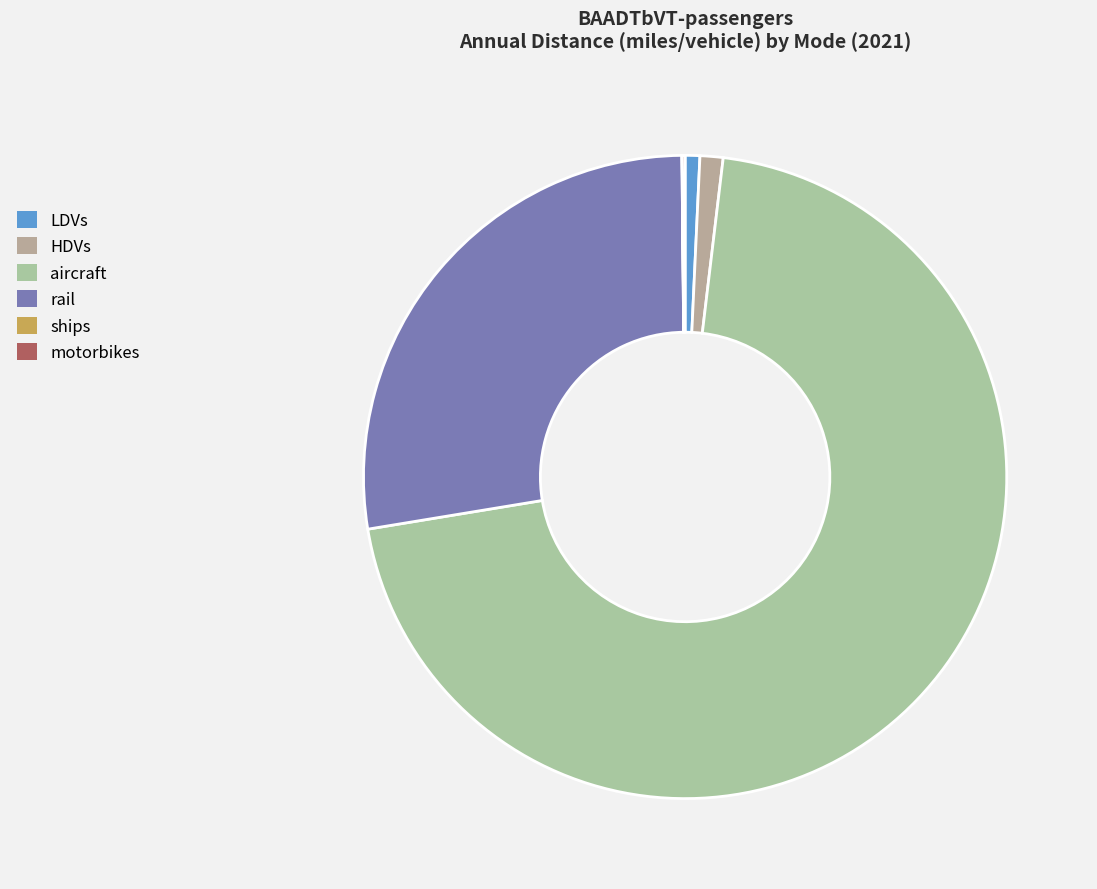

Which category accounts for the majority?

aircraft